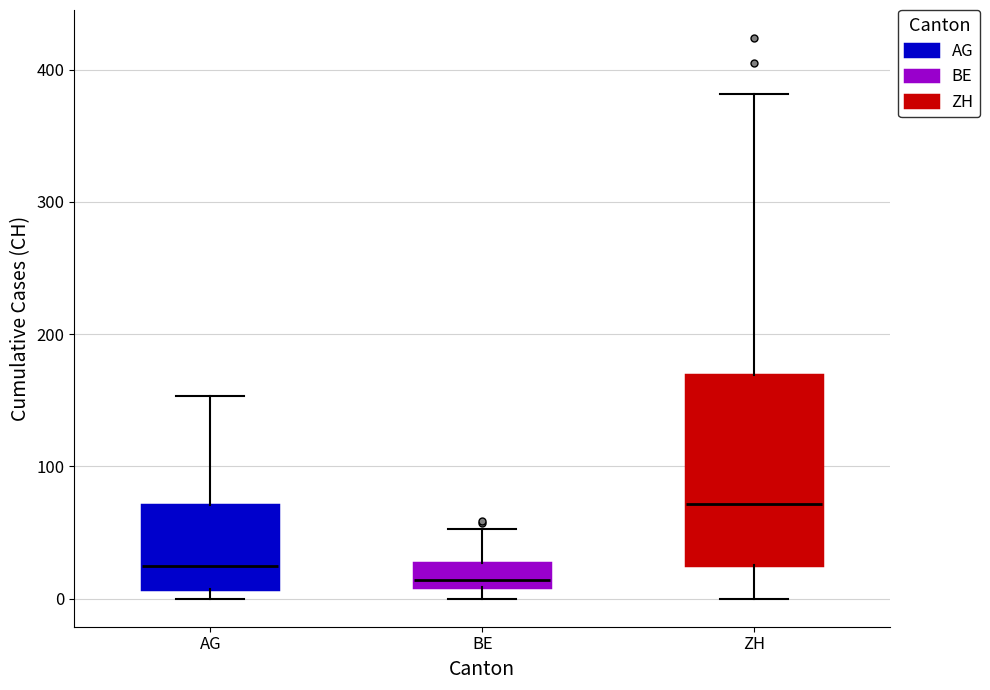

Which box is the tallest, from its lower edge to its upper edge?

ZH